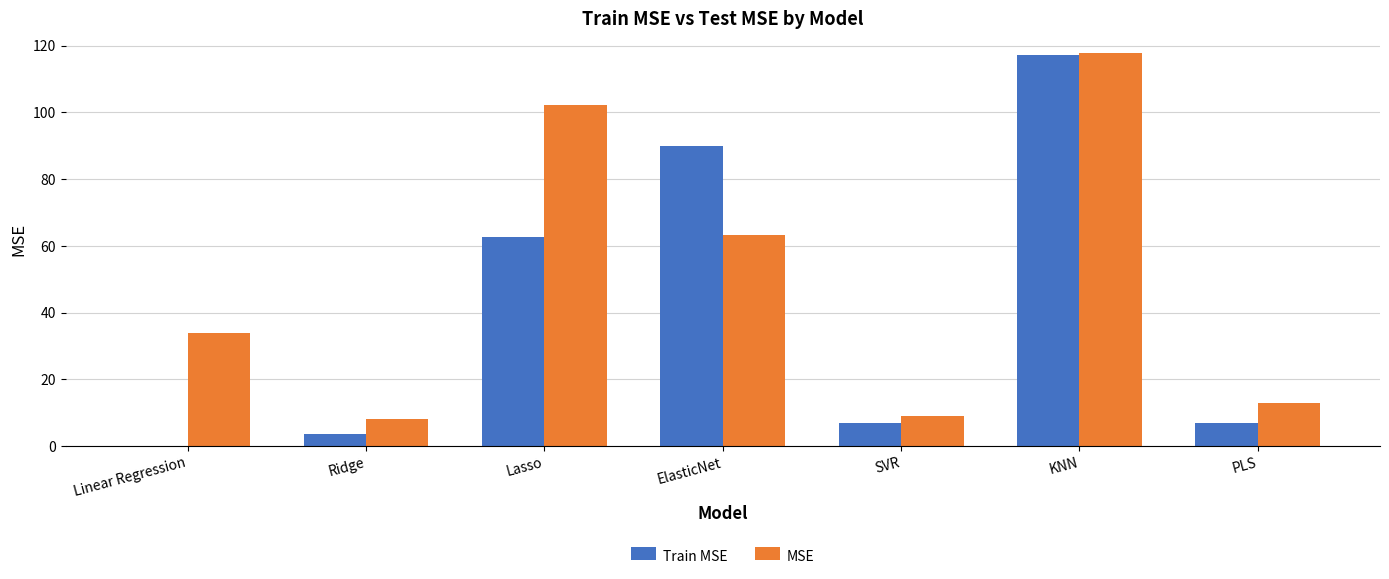

Is it true that Train MSE equals 34.1 at Lasso?

False